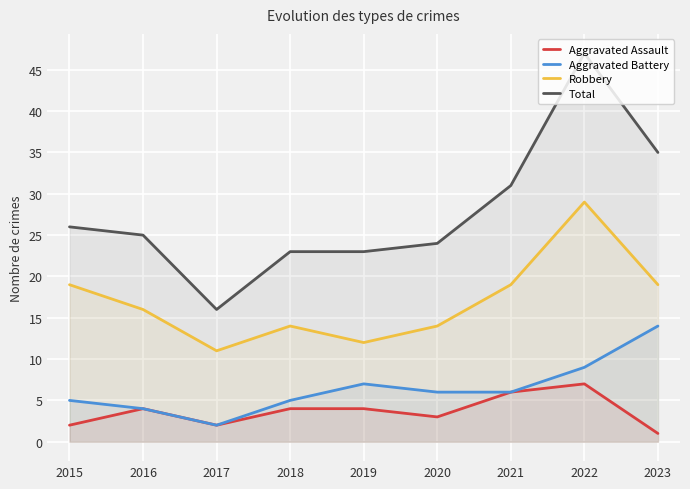

Reading left to right, extract all data points from this chart.

Aggravated Assault: 2	4	2	4	4	3	6	7	1
Aggravated Battery: 5	4	2	5	7	6	6	9	14
Robbery: 19	16	11	14	12	14	19	29	19
Total: 26	25	16	23	23	24	31	47	35